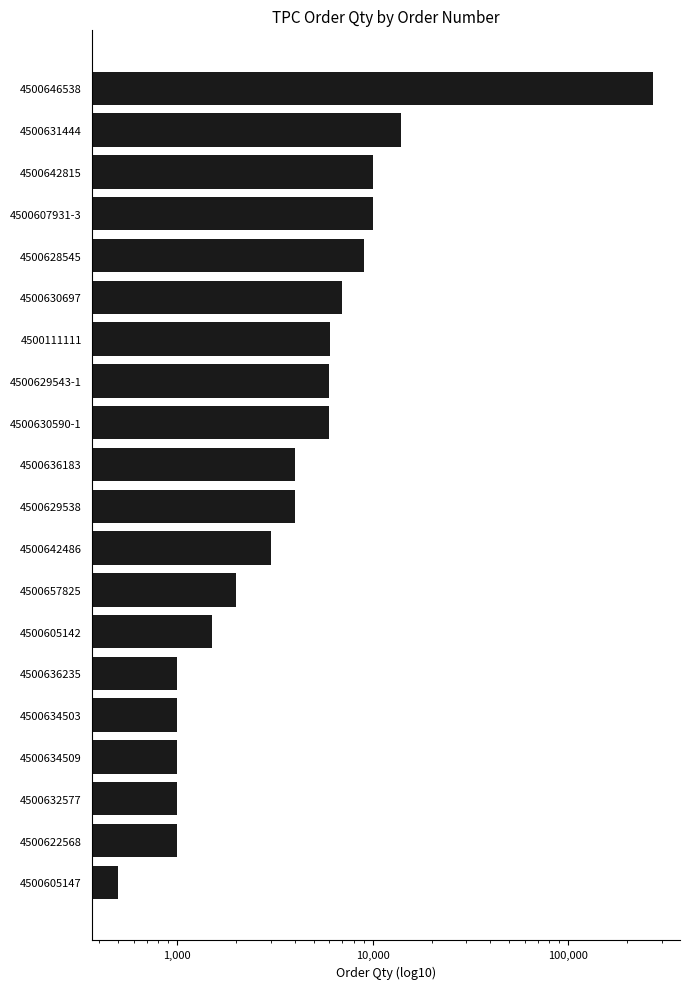

What is the change in value from 4500632577 to 4500642815?

+9000